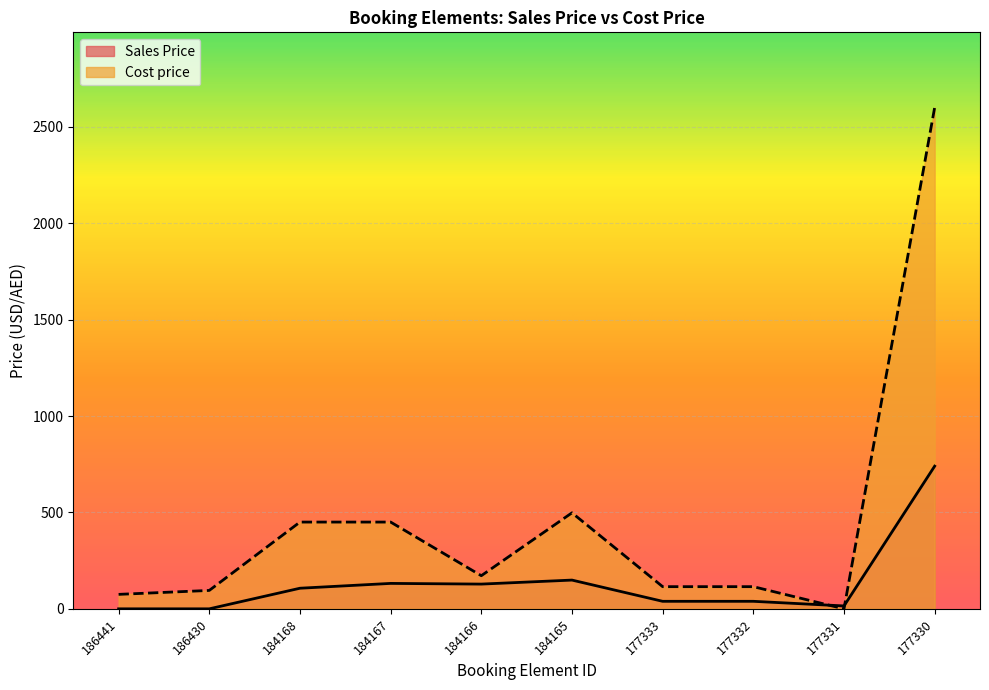

How many lines are shown in the chart?

2